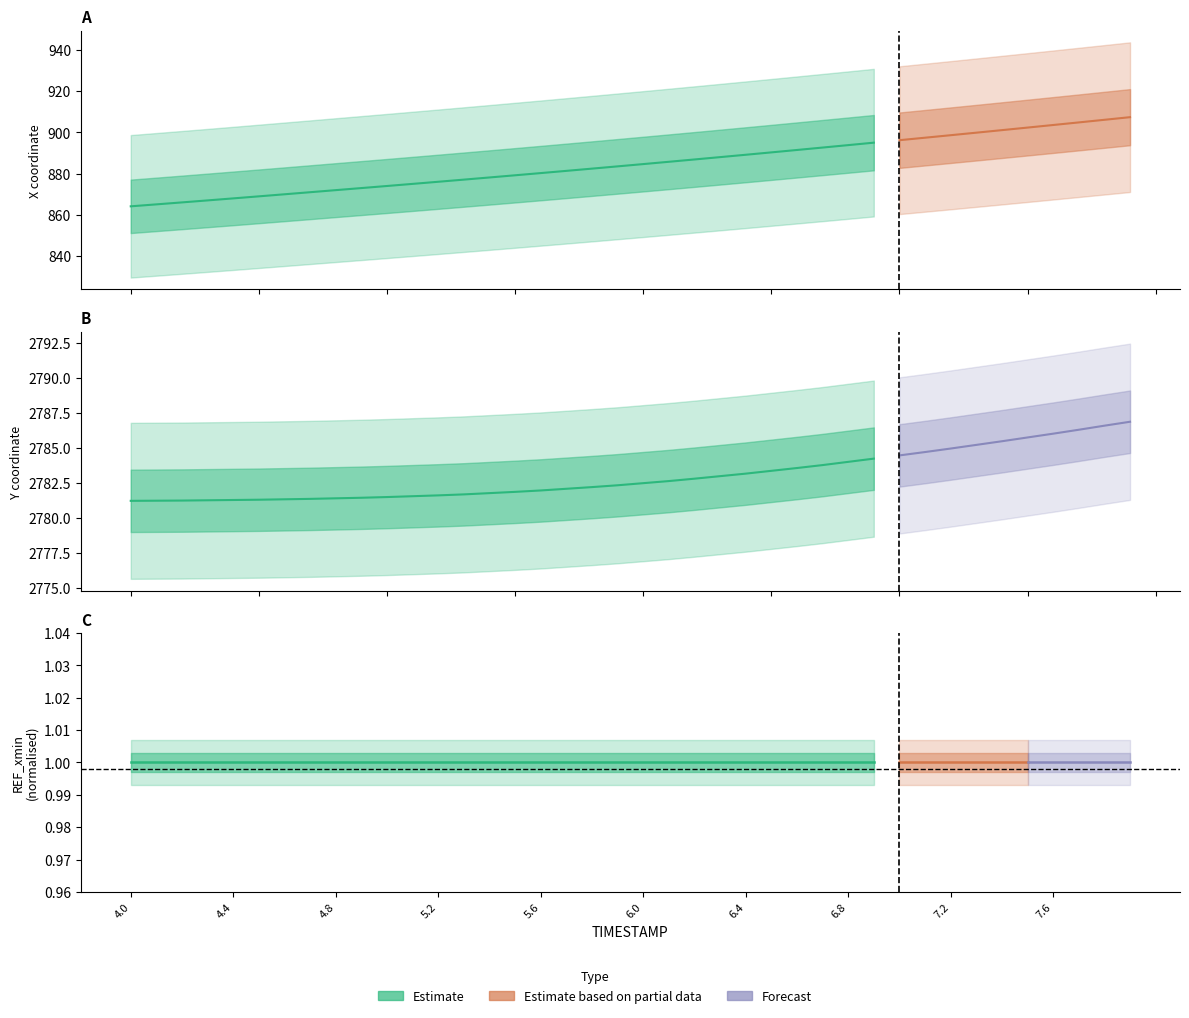

How many data points does each series have?

40